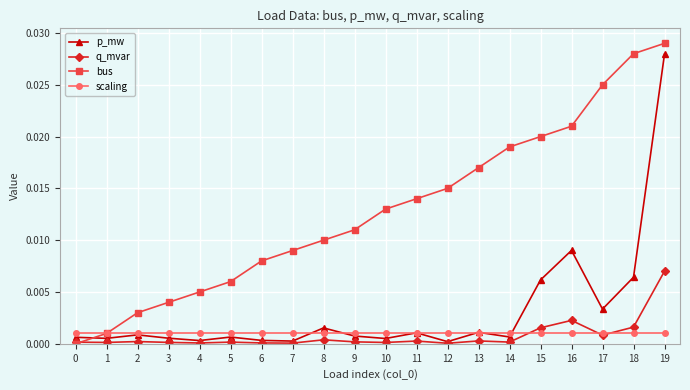

Which category has the highest value across all series?

19